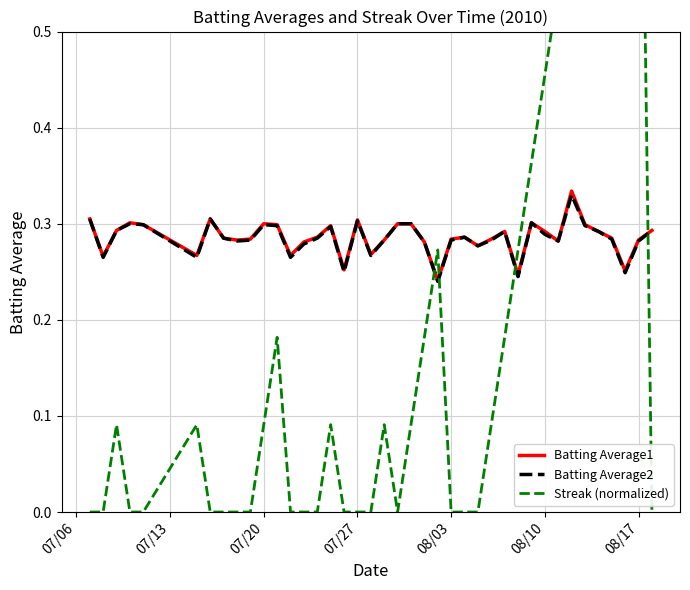

The value of Batting Average2 at 08/03 is 0.1. True or false?

False